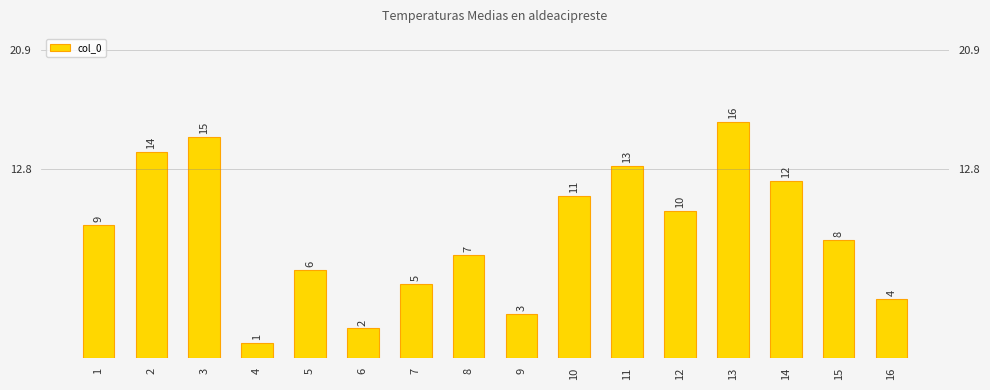

Count the number of categories in the chart.

16